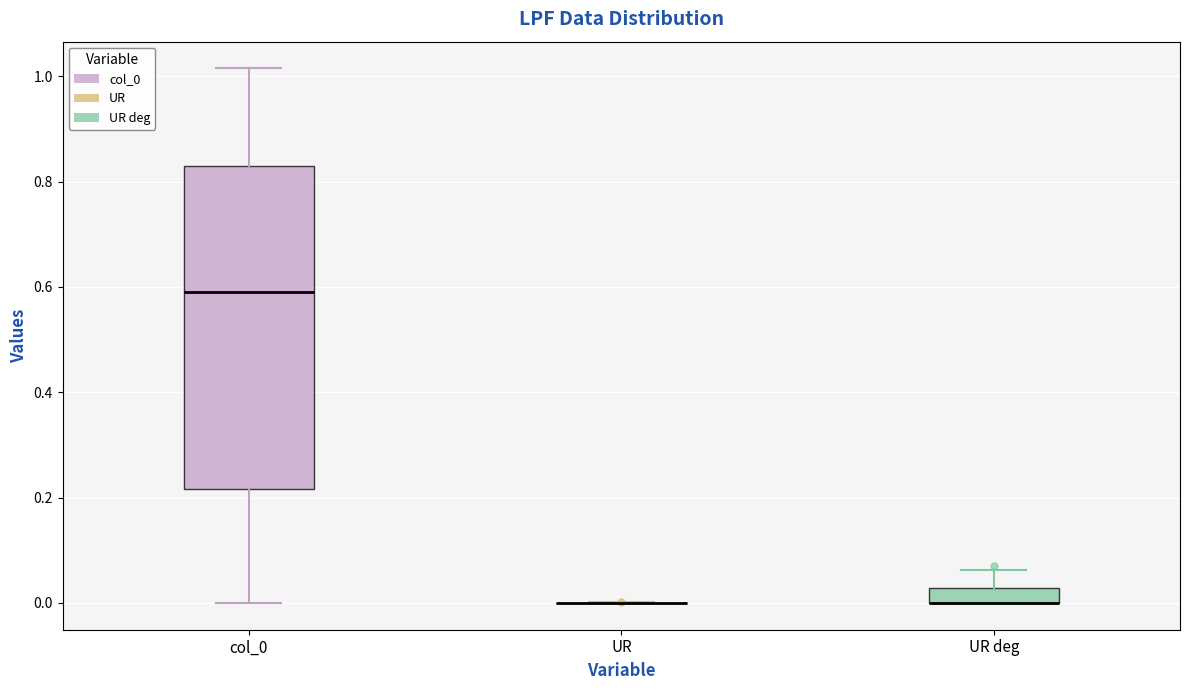

Where does the upper whisker of the box for UR deg end on the y-axis? The values are not printed on the chart, so give them approximately, as read against the axis.

0.06